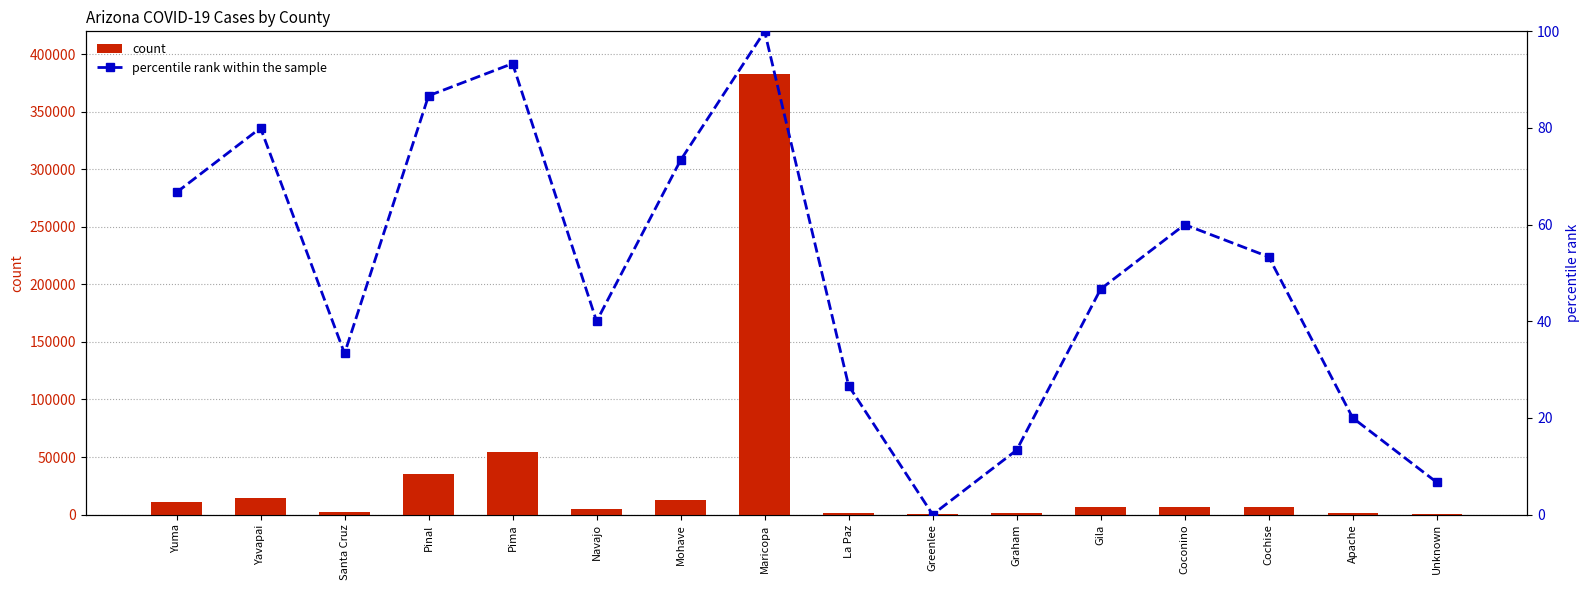

What is the difference between the second highest and second lowest values in the count series?

54285.0